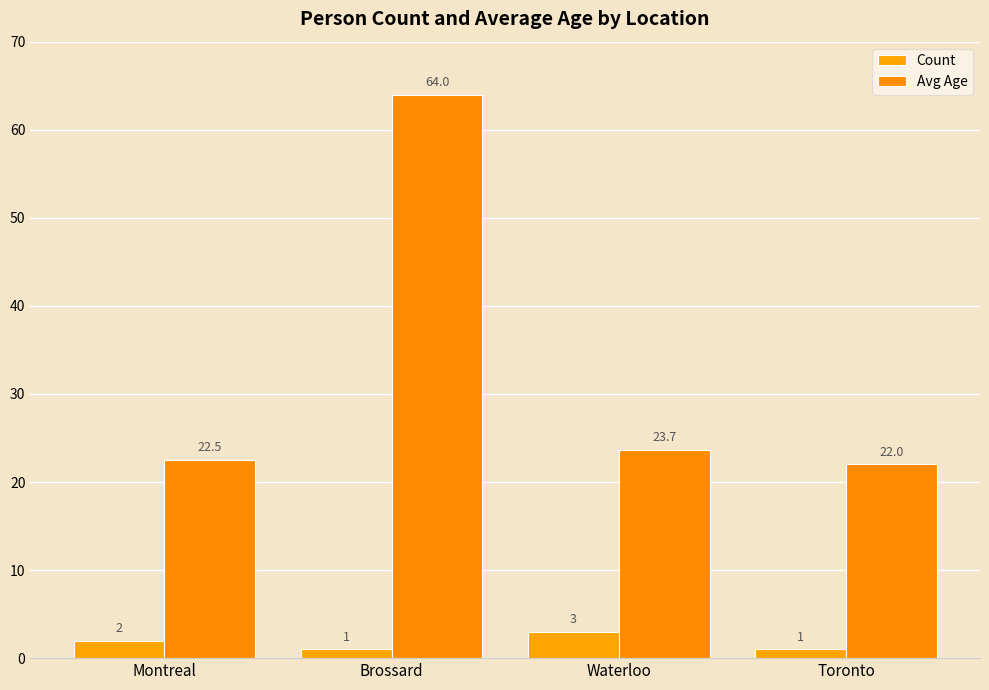

How many bars are there in each group?

2